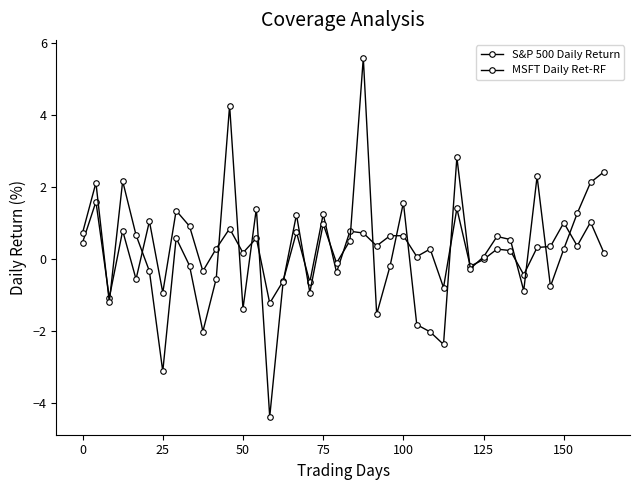

How many categories are shown in the chart?

40